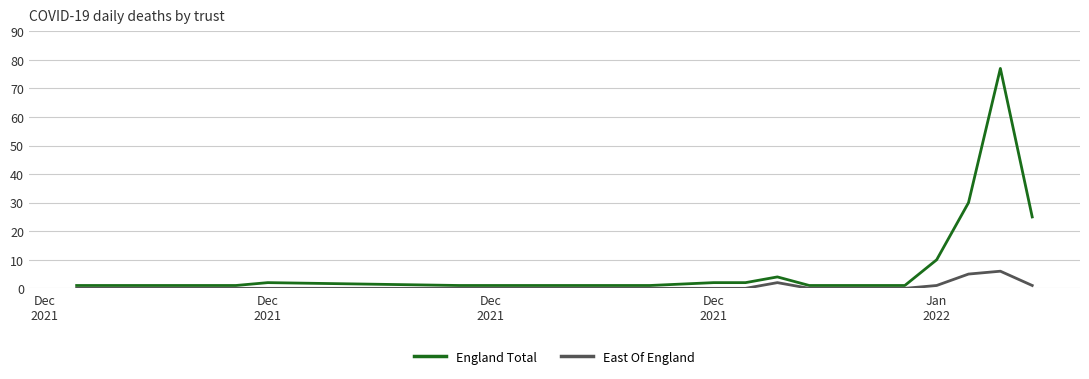

Which series has the largest total across all categories?

England Total